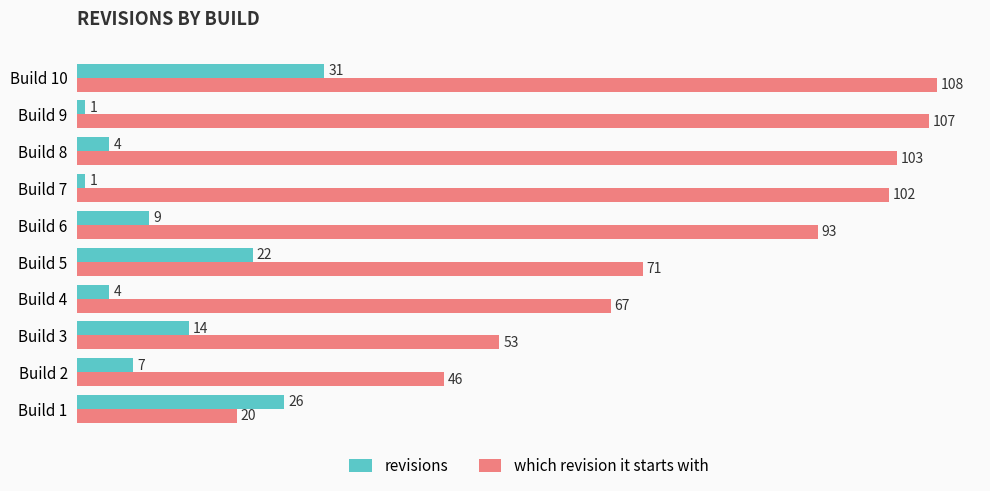

At which label does which revision it starts with reach its minimum?

Build 1